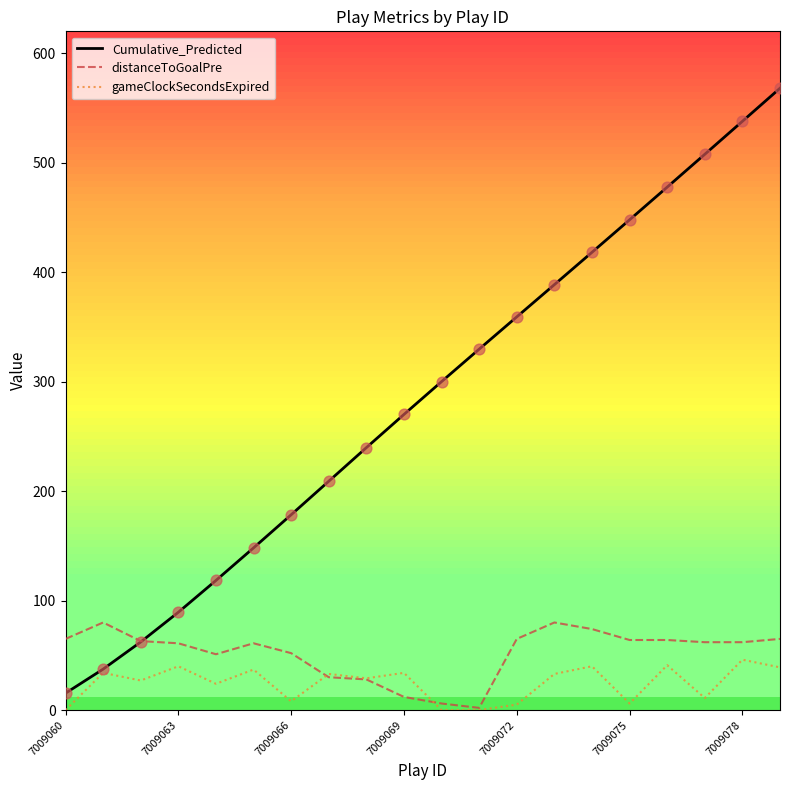

Which series has the largest range (max minus min)?

Cumulative_Predicted